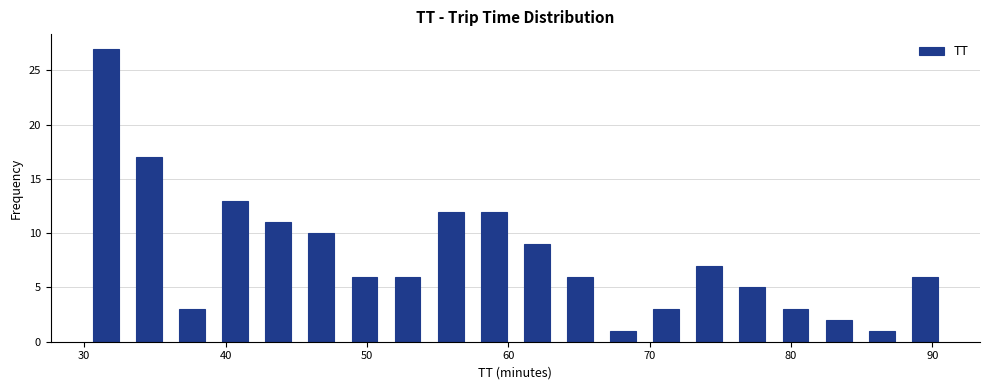

Read against the x-axis, roughly where is the centre of the tallest bar?

32